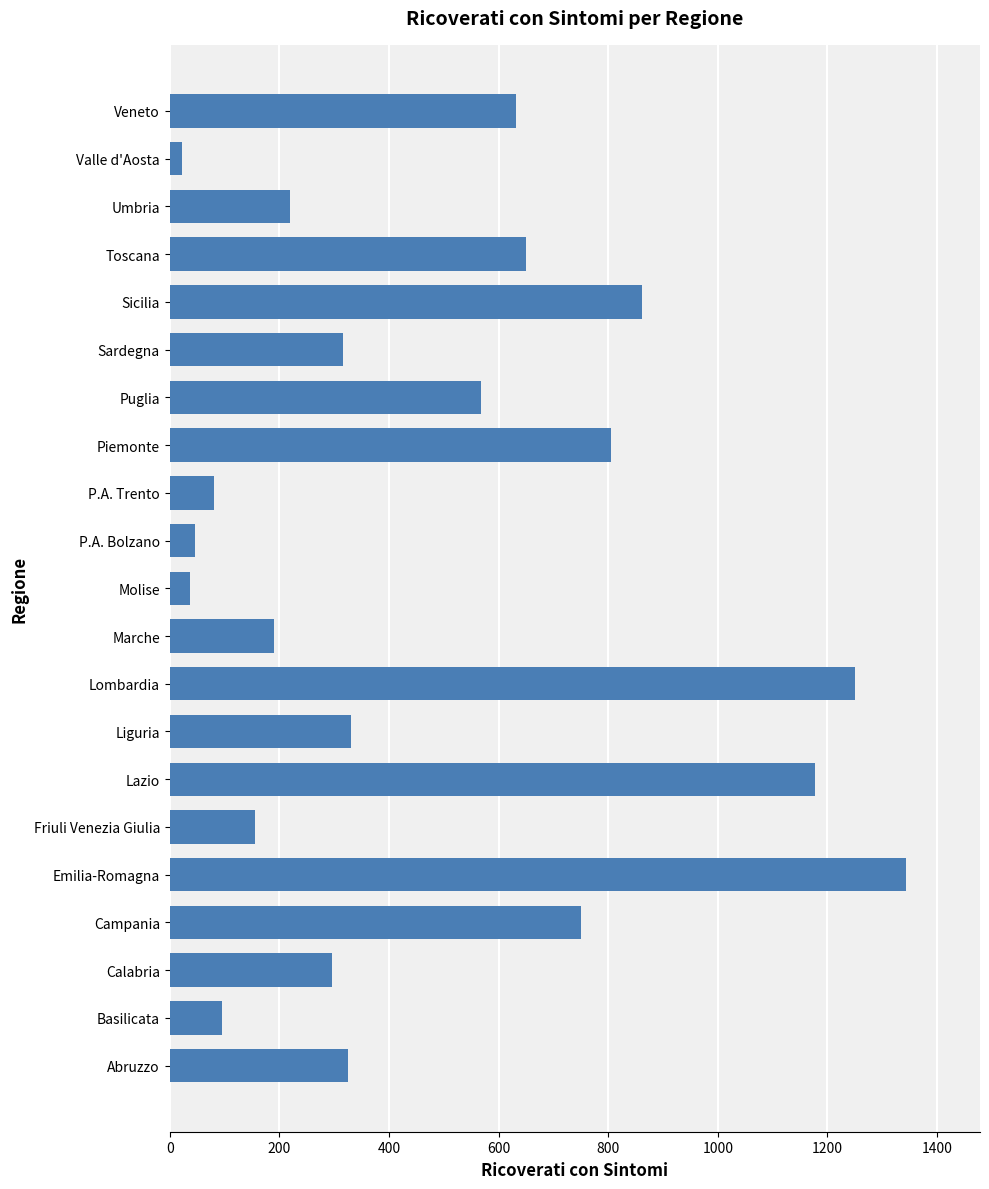

What is the maximum value shown in the chart?

1344